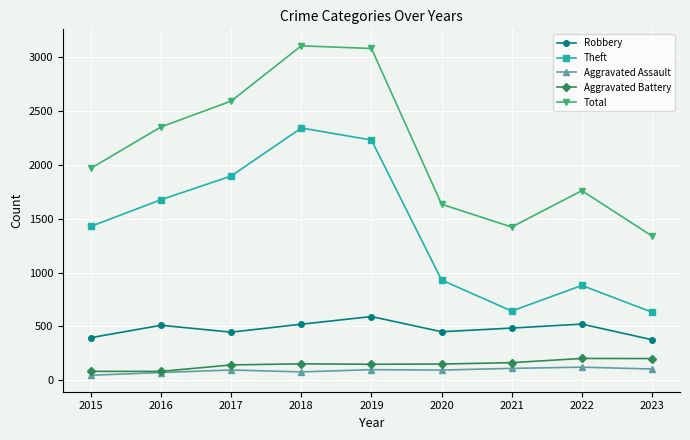

Which series has the largest total across all categories?

Total